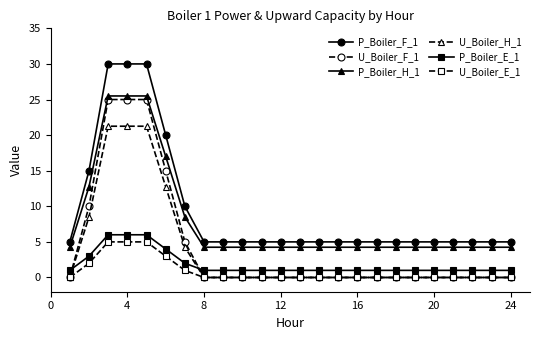

At how many categories does at least one series exceed 16?

4